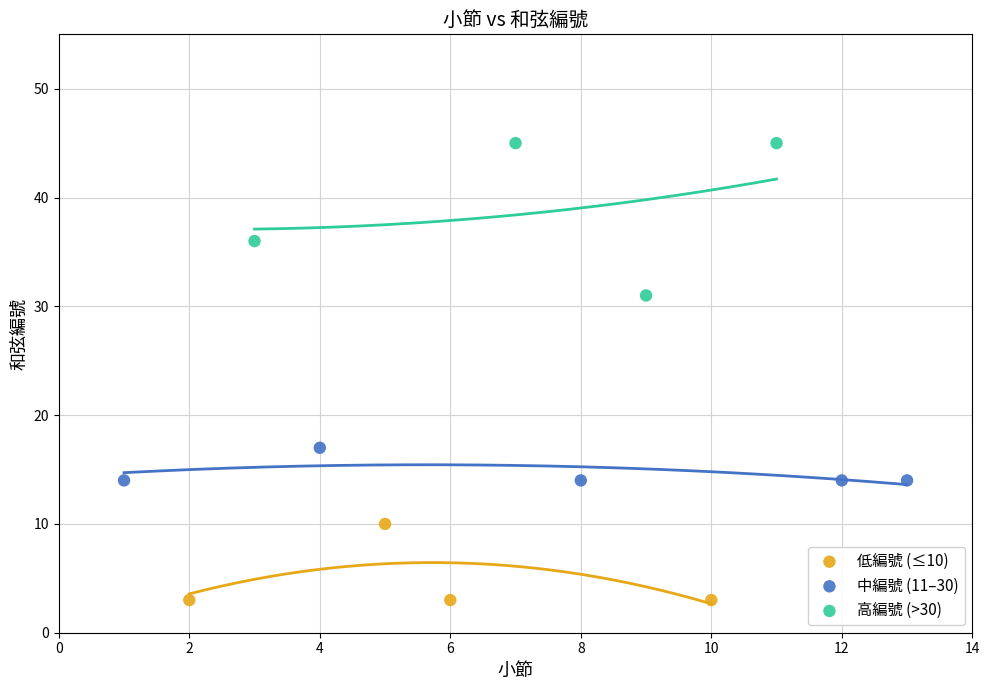

Which series contains the highest Y value?

高編號 (>30)